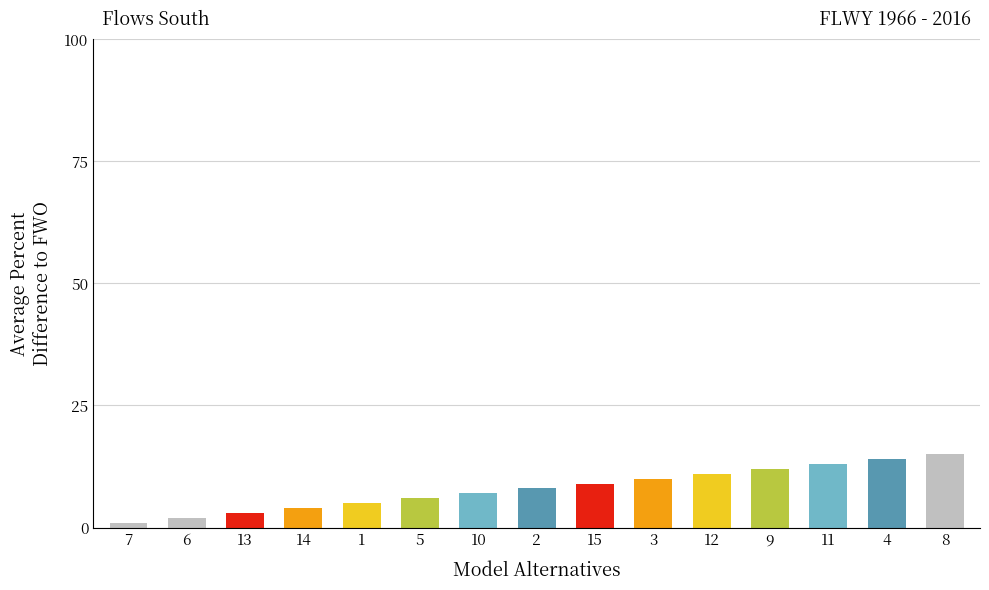

Read the value at 11.

13